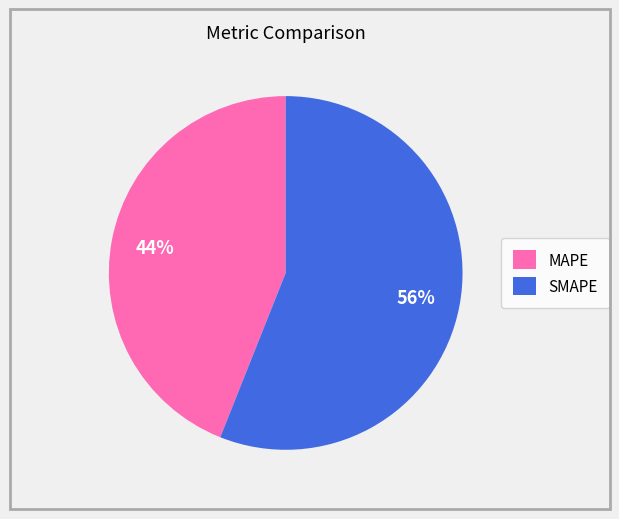

The MAPE slice represents 44% of the pie. True or false?

True